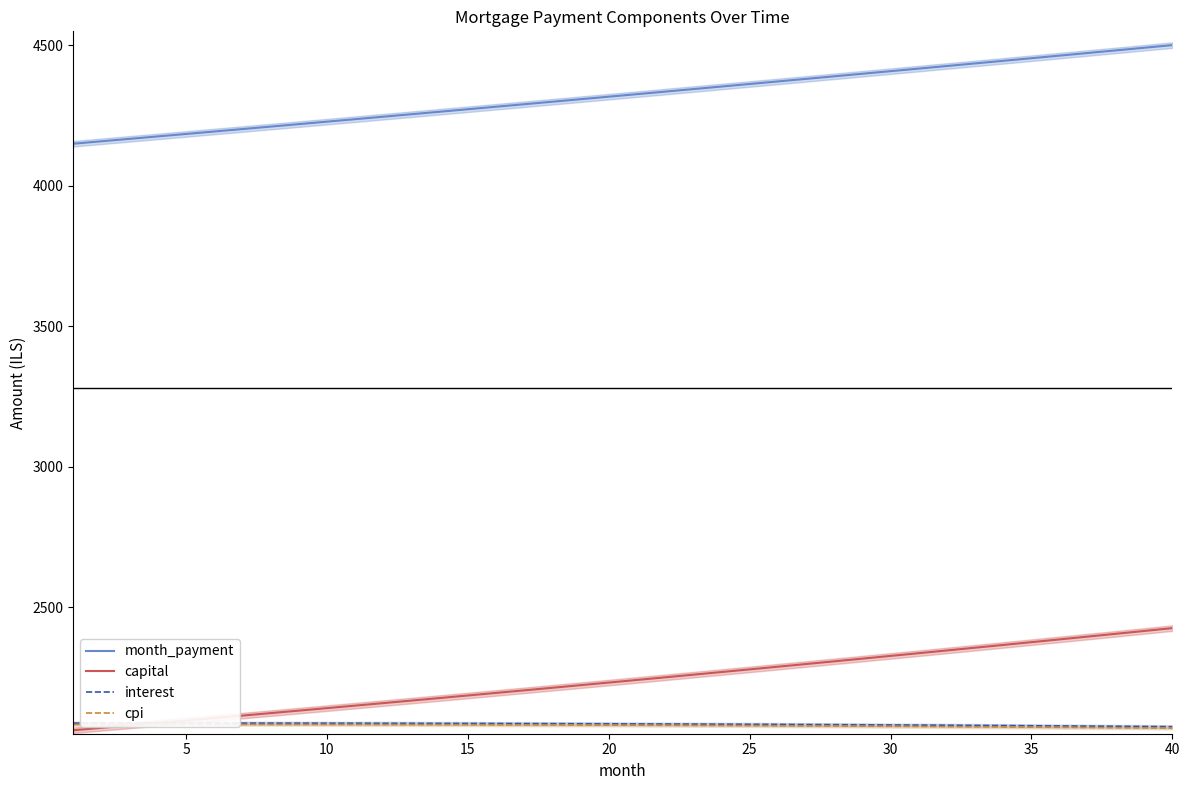

Reading left to right, transcribe all the data shown in this chart.

month_payment: 4150.0	4158.7	4167.3	4176.0	4184.7	4193.4	4202.2	4210.9	4219.7	4228.5	4237.3	4246.1	4255.0	4263.8	4272.7	4281.6	4290.5	4299.5	4308.4	4317.4	4326.4	4335.4	4344.4	4353.5	4362.6	4371.6	4380.8	4389.9	4399.0	4408.2	4417.4	4426.6	4435.8	4445.0	4454.3	4463.6	4472.9	4482.2	4491.5	4500.9
capital: 2062.3	2070.9	2079.6	2088.2	2097.0	2105.7	2114.5	2123.3	2132.2	2141.1	2150.0	2159.0	2168.0	2177.0	2186.1	2195.2	2204.4	2213.6	2222.8	2232.1	2241.4	2250.7	2260.1	2269.5	2279.0	2288.5	2298.0	2307.6	2317.3	2326.9	2336.6	2346.4	2356.2	2366.0	2375.9	2385.8	2395.7	2405.7	2415.7	2425.8
interest: 2087.7	2087.7	2087.7	2087.8	2087.7	2087.7	2087.7	2087.6	2087.5	2087.4	2087.3	2087.2	2087.0	2086.8	2086.6	2086.4	2086.2	2085.9	2085.6	2085.3	2085.0	2084.7	2084.3	2084.0	2083.6	2083.1	2082.7	2082.2	2081.8	2081.3	2080.7	2080.2	2079.6	2079.1	2078.4	2077.8	2077.2	2076.5	2075.8	2075.1
cpi: 2083.4	2083.4	2083.4	2083.4	2083.4	2083.3	2083.3	2083.2	2083.1	2083.0	2082.8	2082.7	2082.5	2082.3	2082.1	2081.8	2081.6	2081.3	2081.0	2080.7	2080.4	2080.0	2079.6	2079.2	2078.8	2078.4	2077.9	2077.4	2076.9	2076.4	2075.9	2075.3	2074.7	2074.1	2073.5	2072.8	2072.2	2071.5	2070.8	2070.0